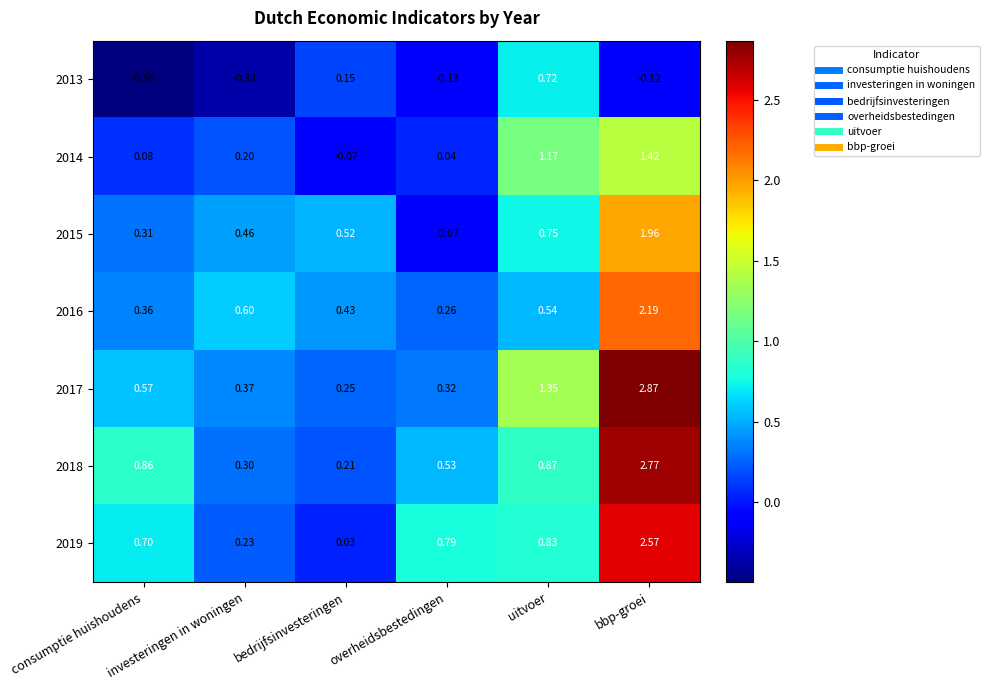

At which label is 2017 closest to 1?

uitvoer